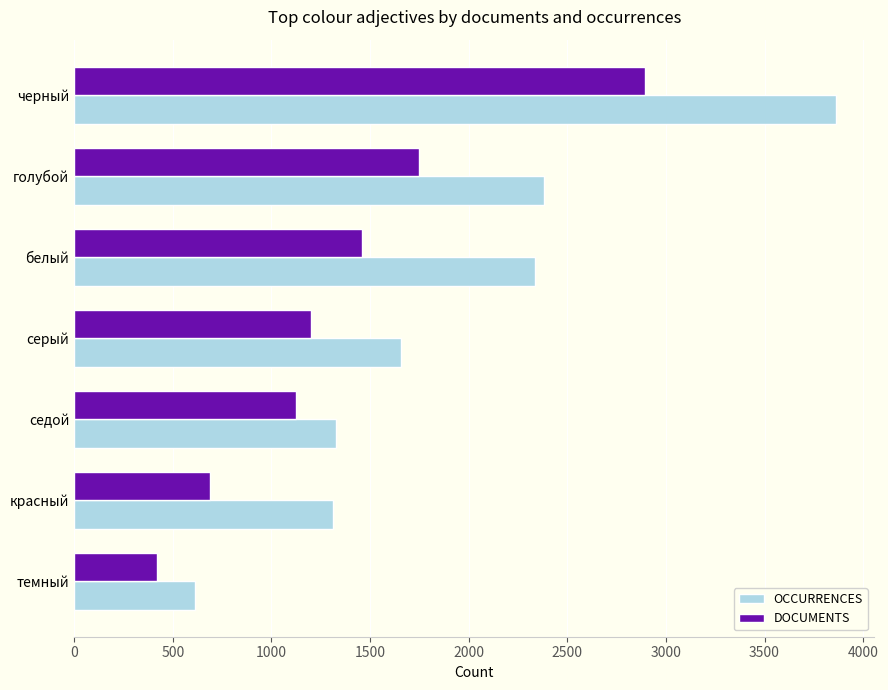

What are all the series names shown in the legend?

OCCURRENCES, DOCUMENTS